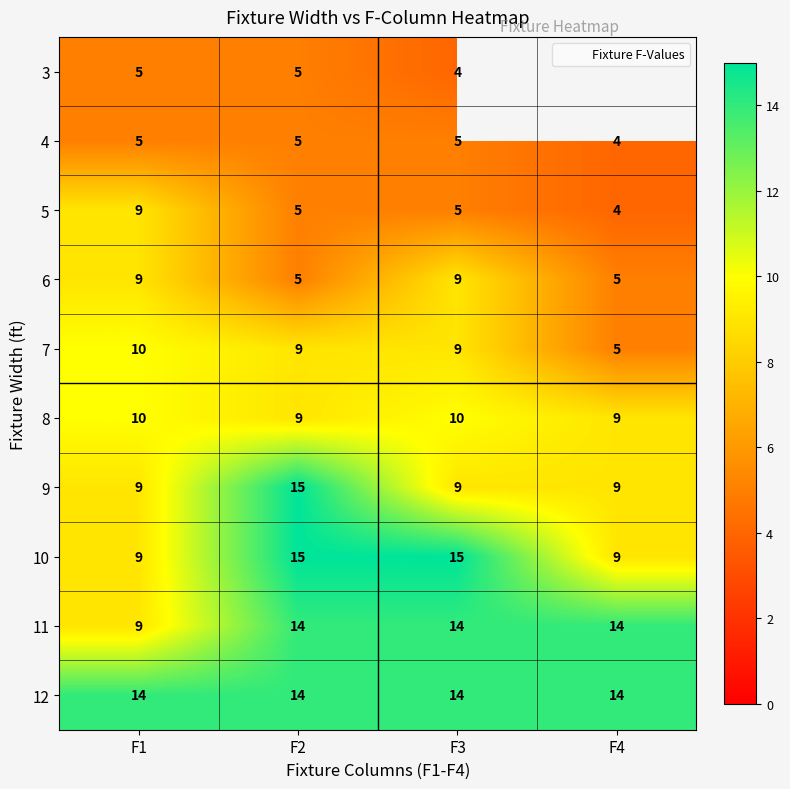

At which label is 9 closest to 12?

F1